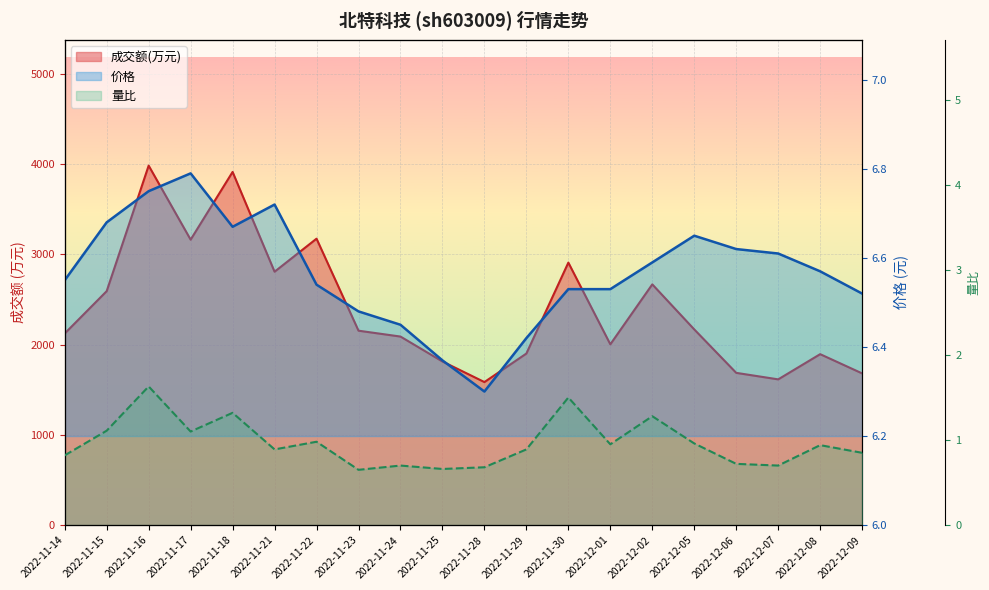

What is the smallest value displayed?

0.7